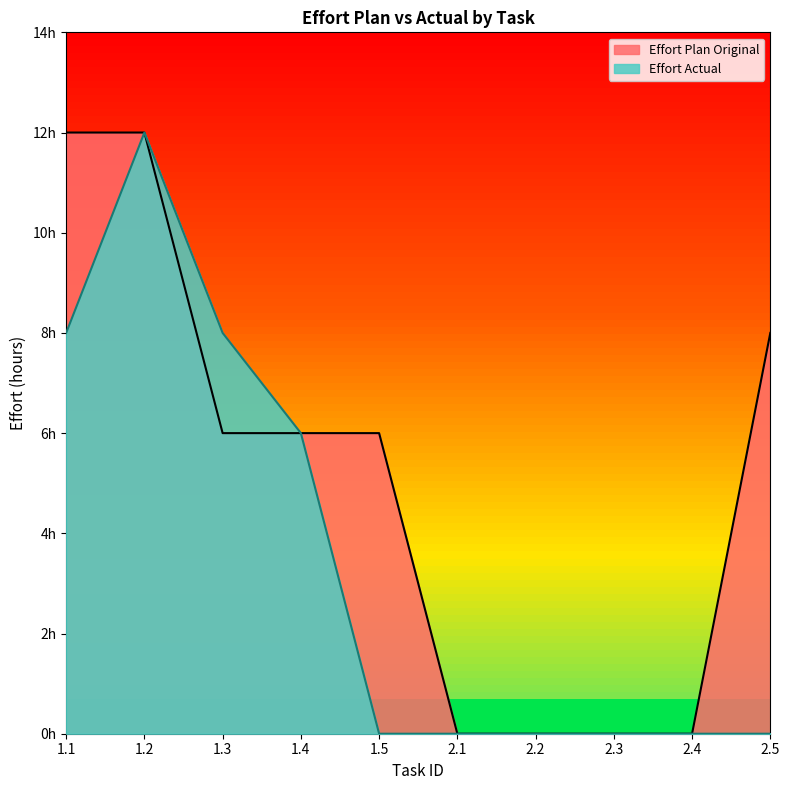

Where is Effort Plan Original nearest to the value 6?

1.3